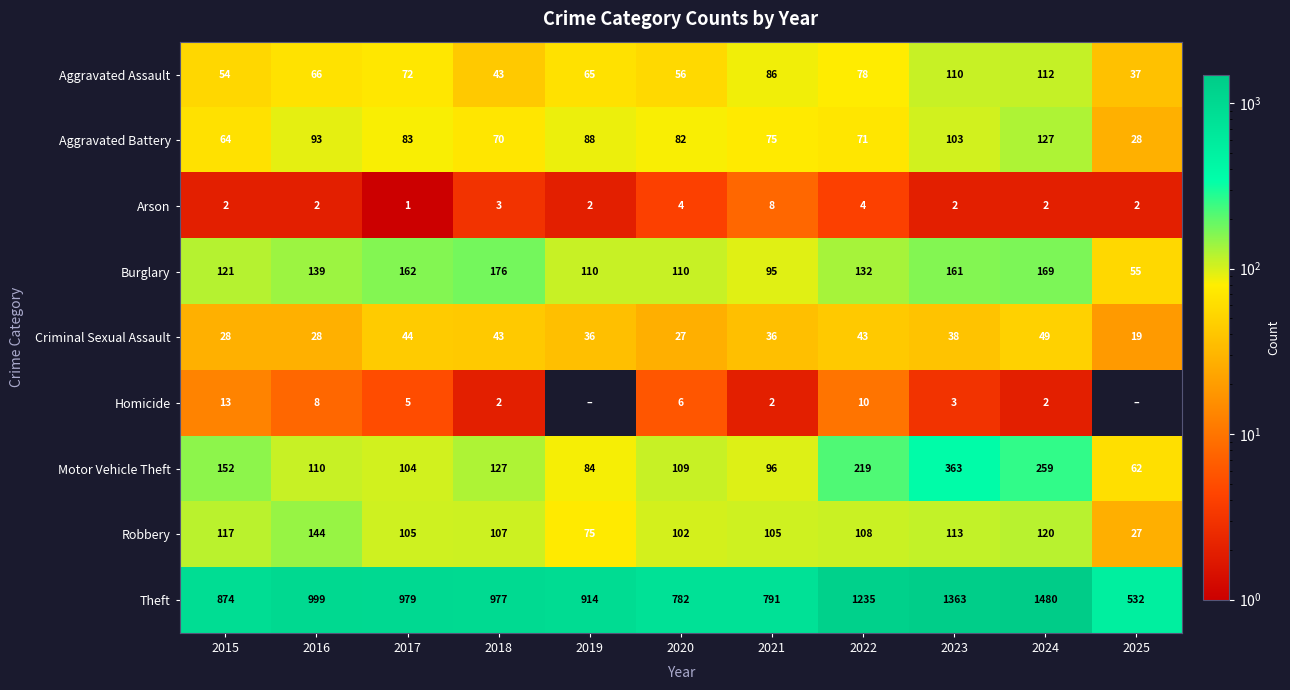

What is the total value across all series at 2024?

2320